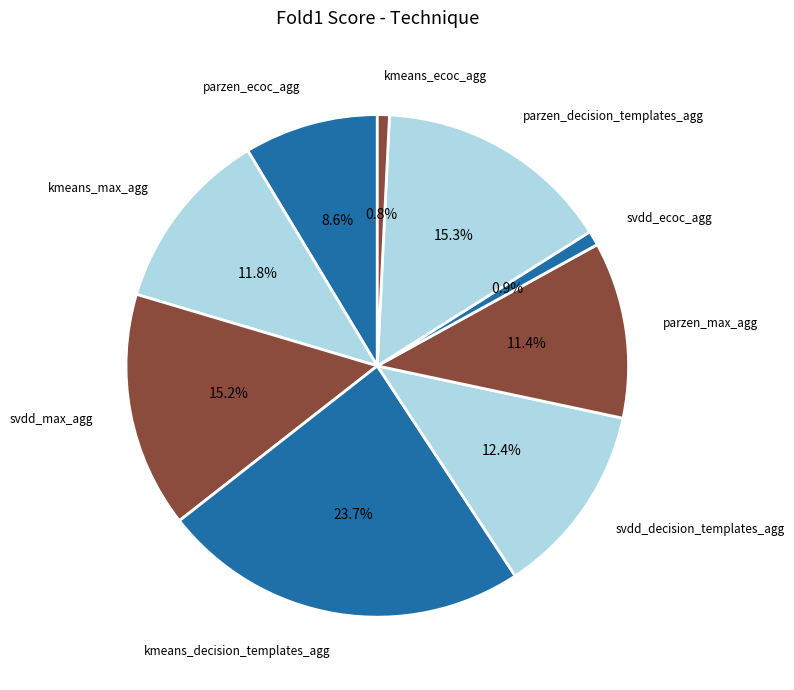

How many segments does this pie chart have?

9